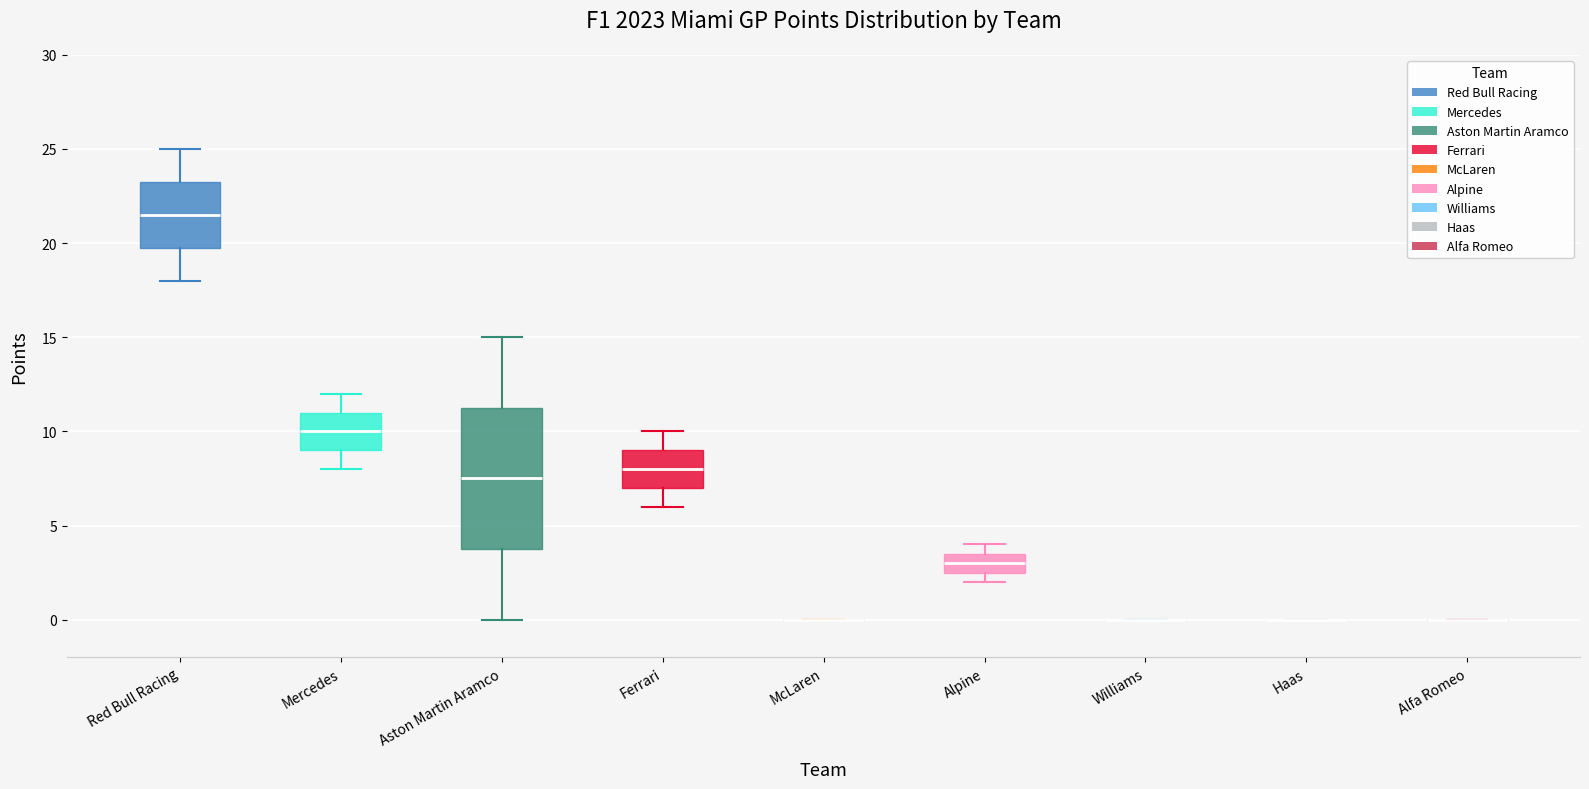

Where does the median line of the box for Aston Martin Aramco sit on the y-axis? The values are not printed on the chart, so give them approximately, as read against the axis.

7.5